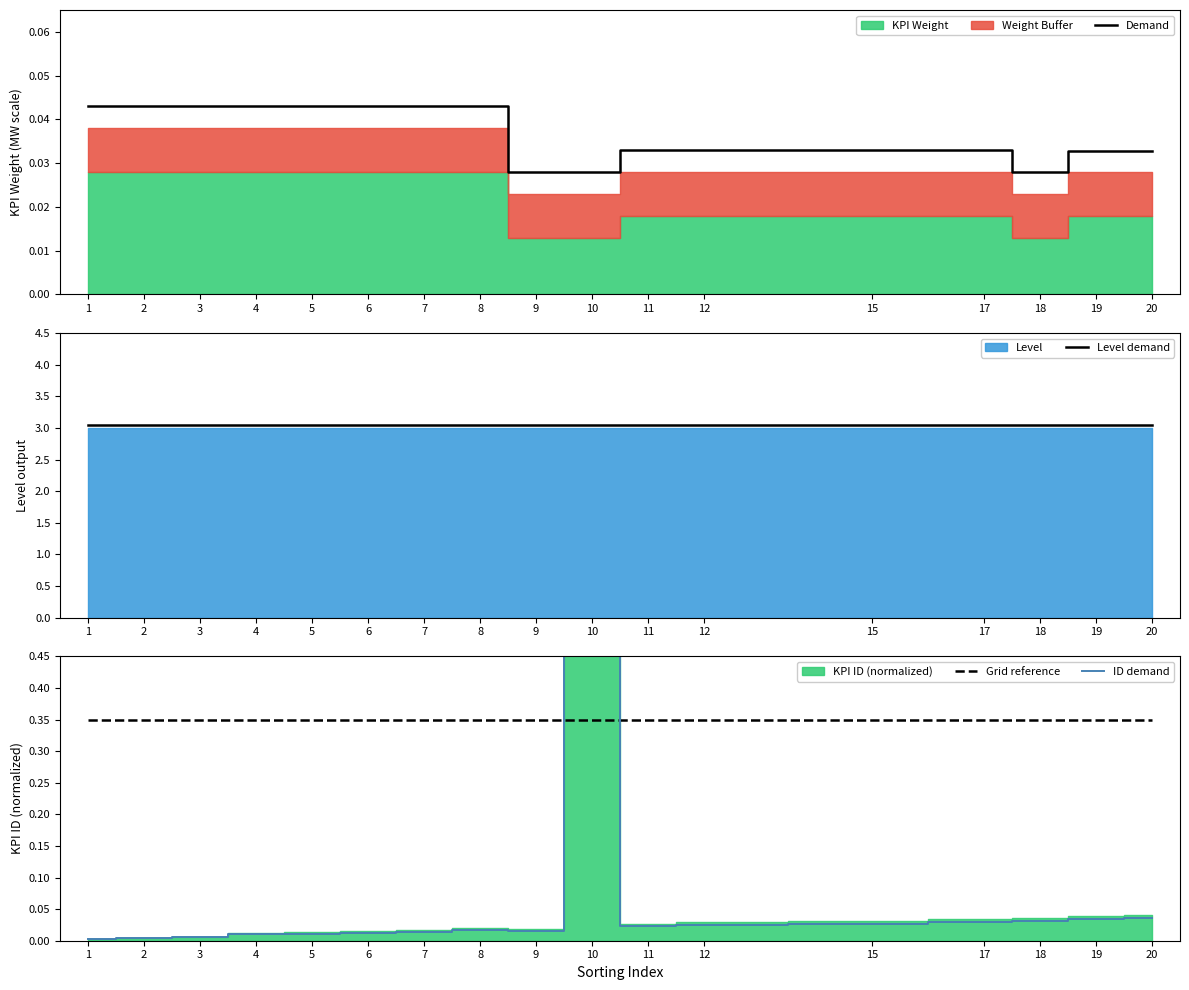

Which has a higher value, 11 or 19?

11